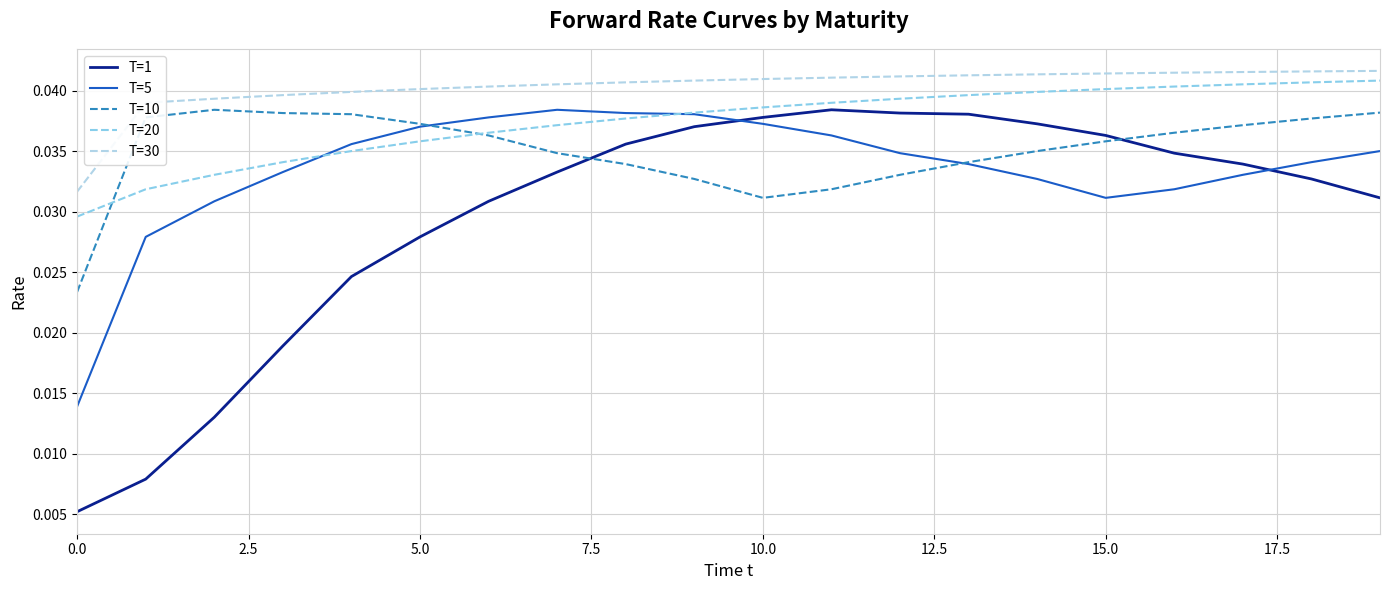

Which series has the largest total across all categories?

T=30